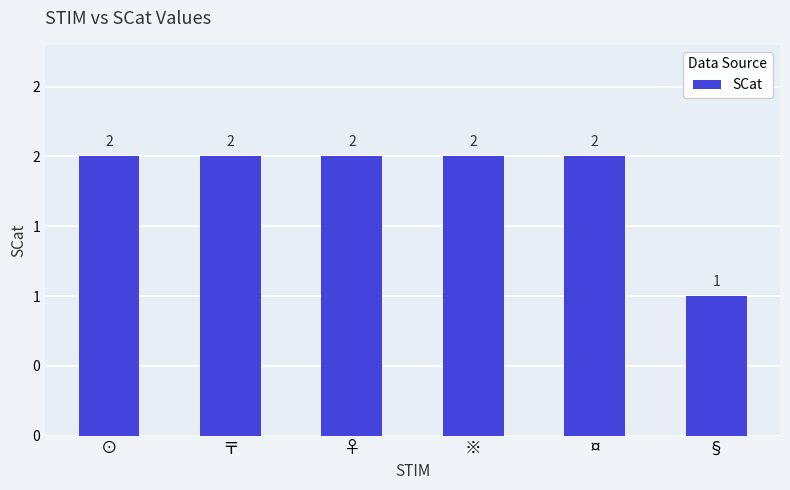

Does the chart contain any negative values?

No